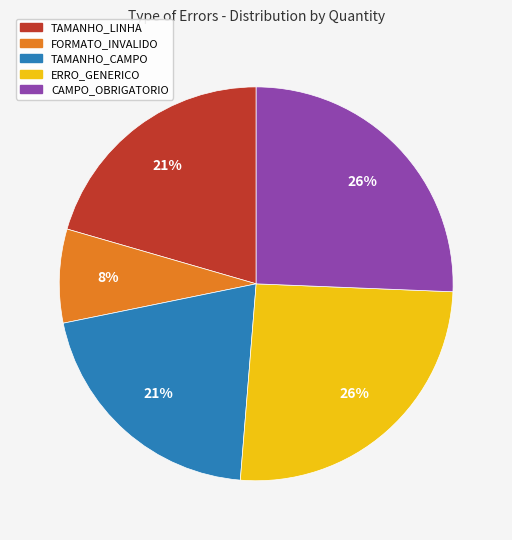

What is the smallest slice in the pie chart?

FORMATO_INVALIDO